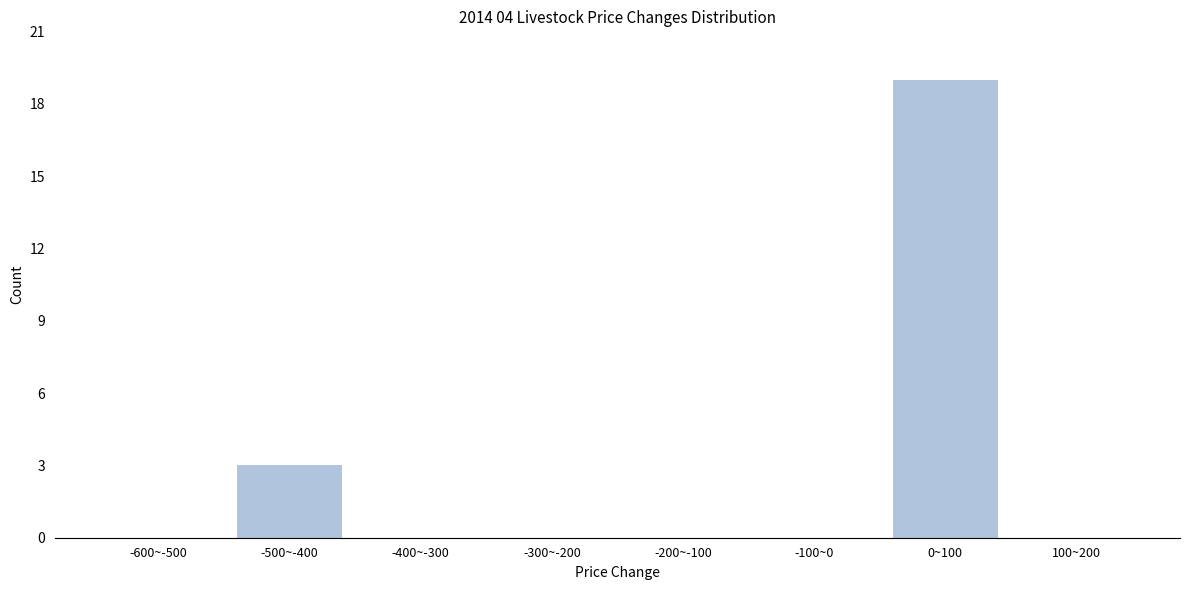

Reading left to right, transcribe all the data shown in this chart.

-600~-500=0	-500~-400=3	-400~-300=0	-300~-200=0	-200~-100=0	-100~0=0	0~100=19	100~200=0